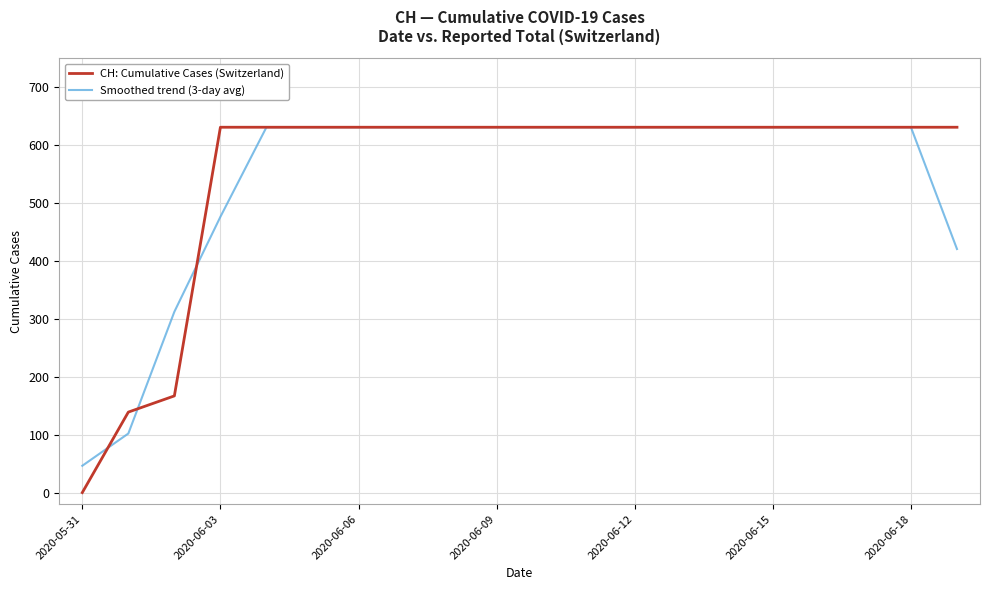

Which series has the widest spread of values?

CH: Cumulative Cases (Switzerland)